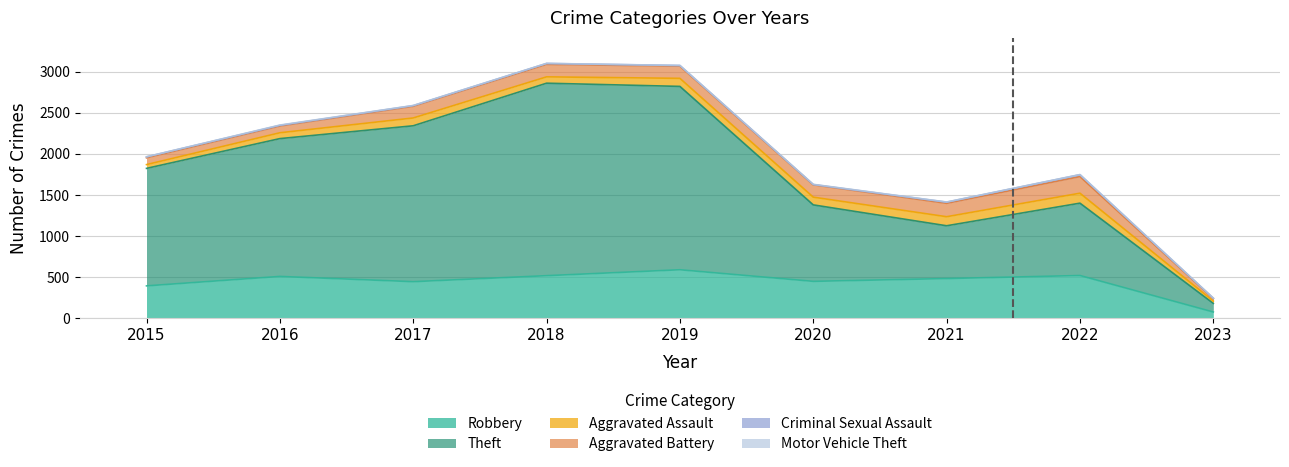

Is the value of Theft at 2022 greater than the value of Criminal Sexual Assault at 2015?

Yes